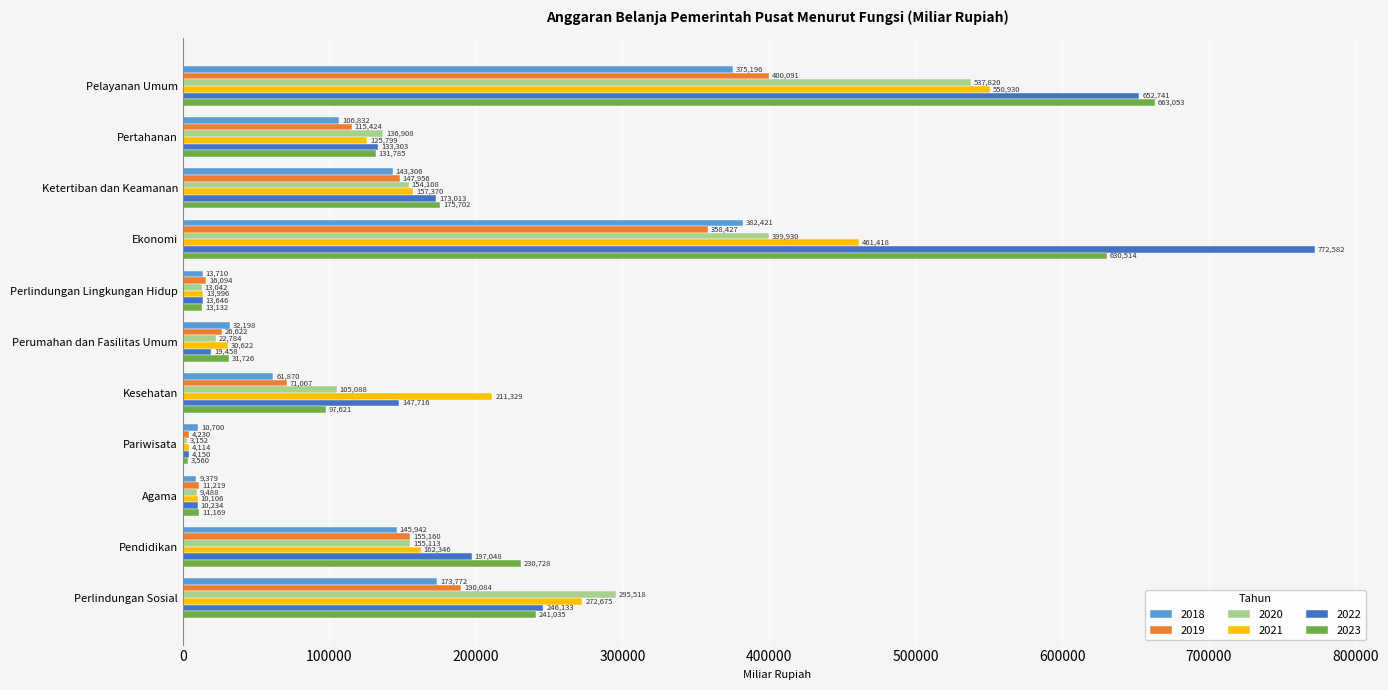

How many values in the 2023 series exceed 131784?

6